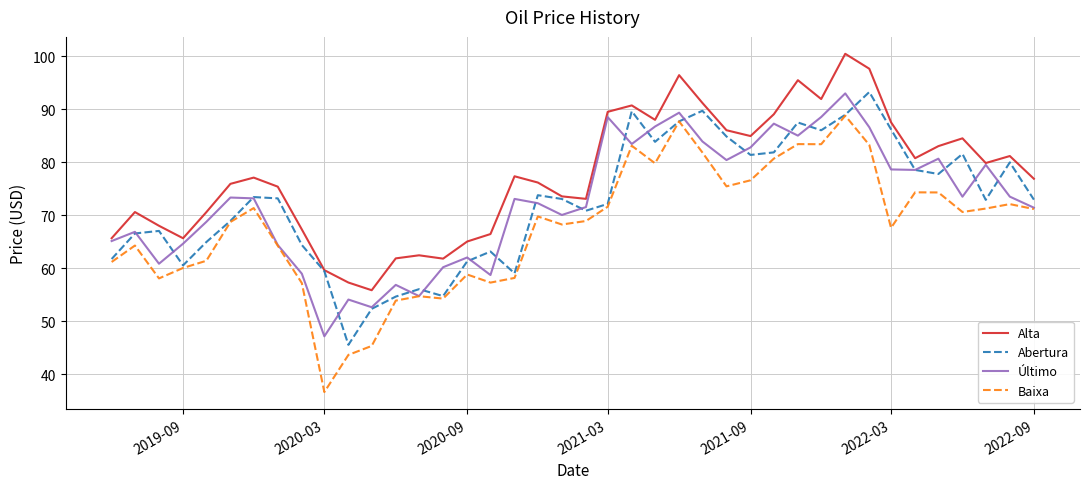

Which series has the largest range (max minus min)?

Baixa